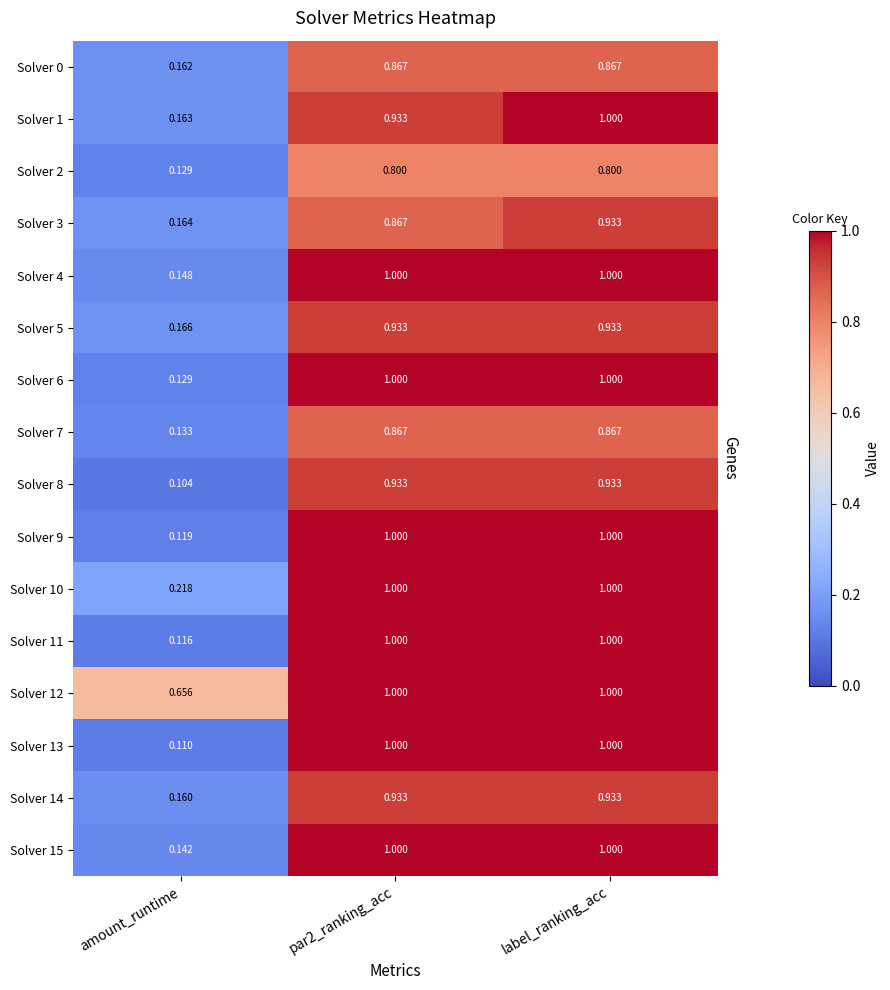

At which category is the sum across all series the highest?

label_ranking_acc